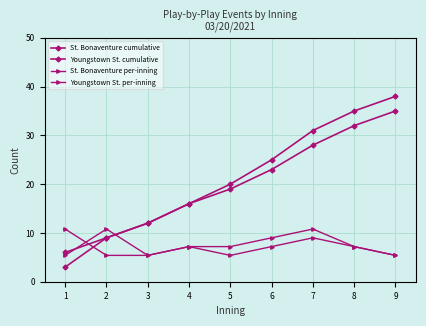

Which series changed the most between 5 and 8?

Youngstown St. cumulative